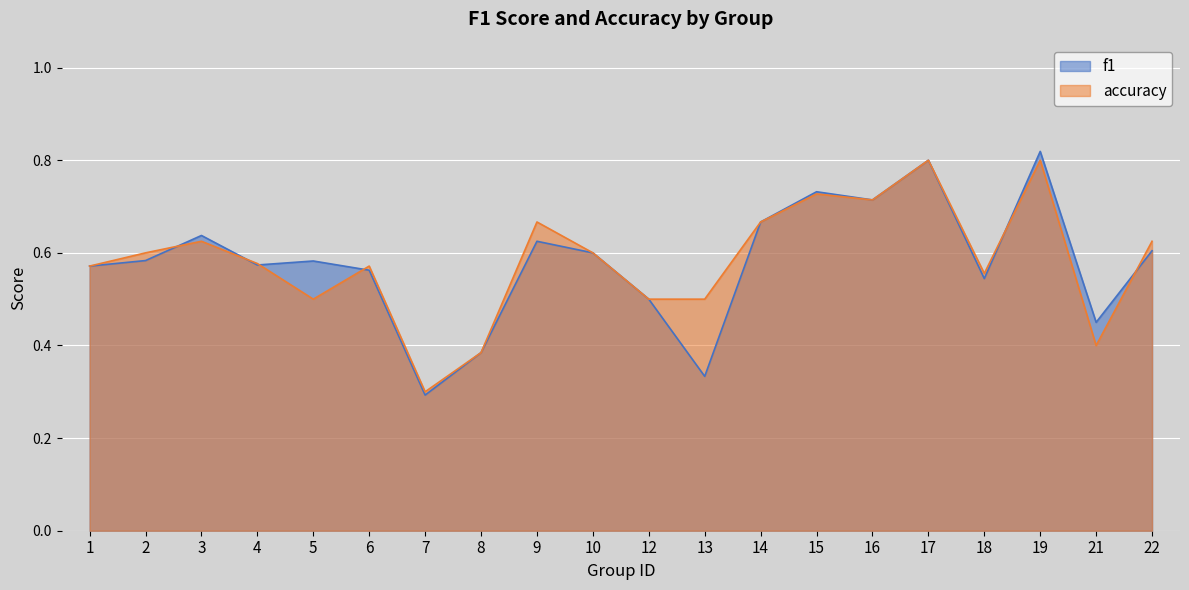

Which series changed the most between 17 and 22?

f1